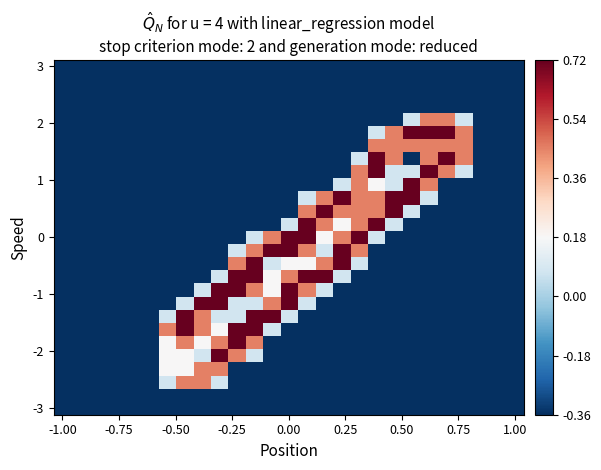

How many data points does each series have?

27